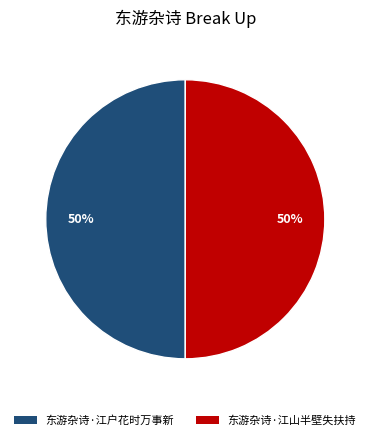

To the nearest percent, what portion does 东游杂诗·江山半壁失扶持 represent?

50%